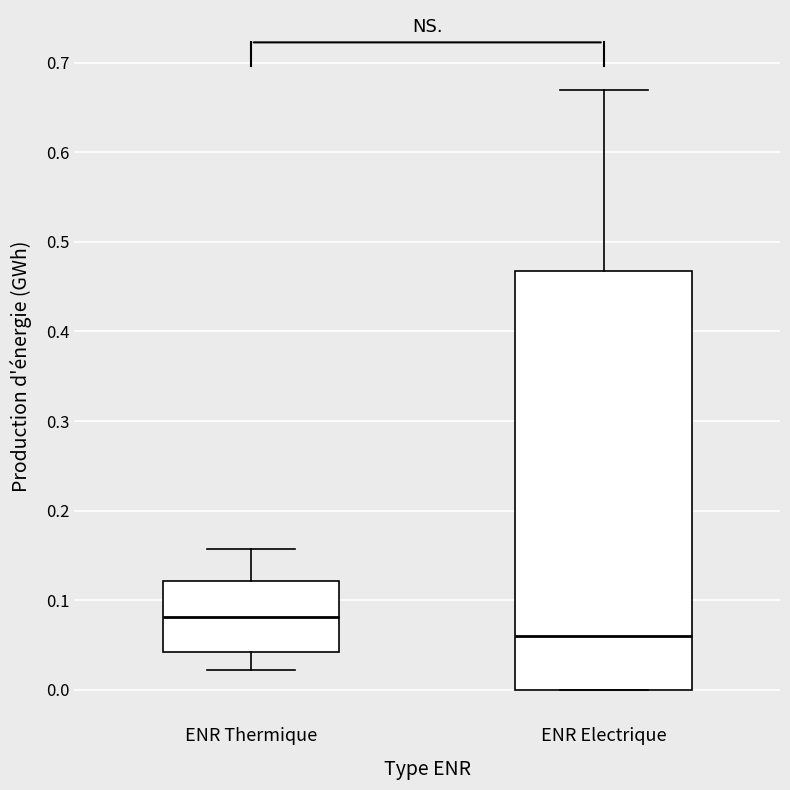

Which box is the tallest, from its lower edge to its upper edge?

ENR Electrique